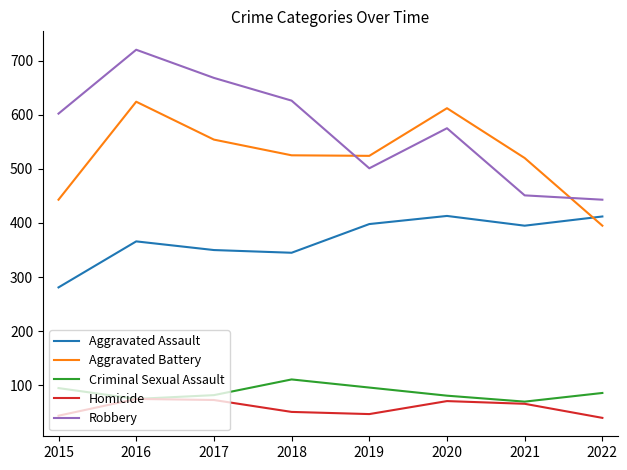

What value does the Robbery series have at 2021?

451